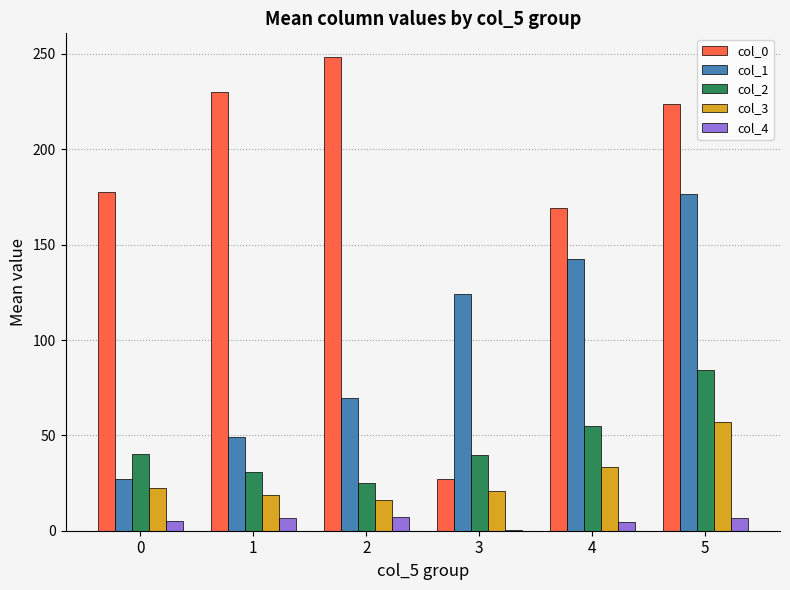

Are the bars grouped side by side (vs. stacked)?

Yes